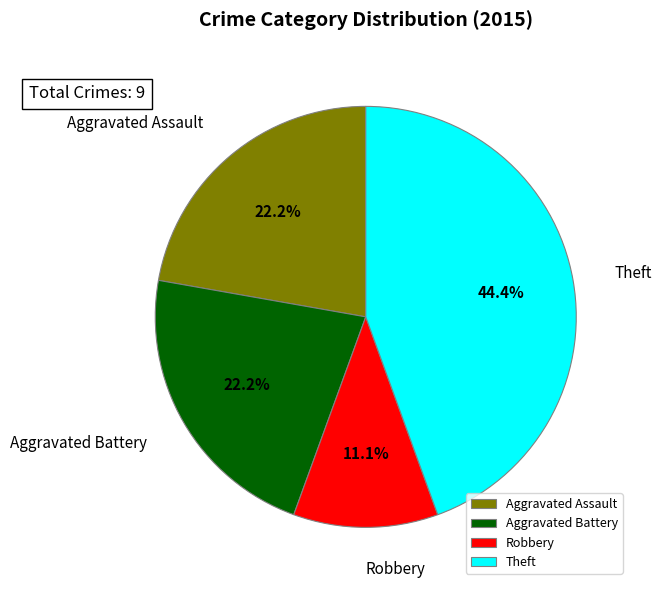

What is the ratio of the value at Theft to the value at Robbery?

4.0